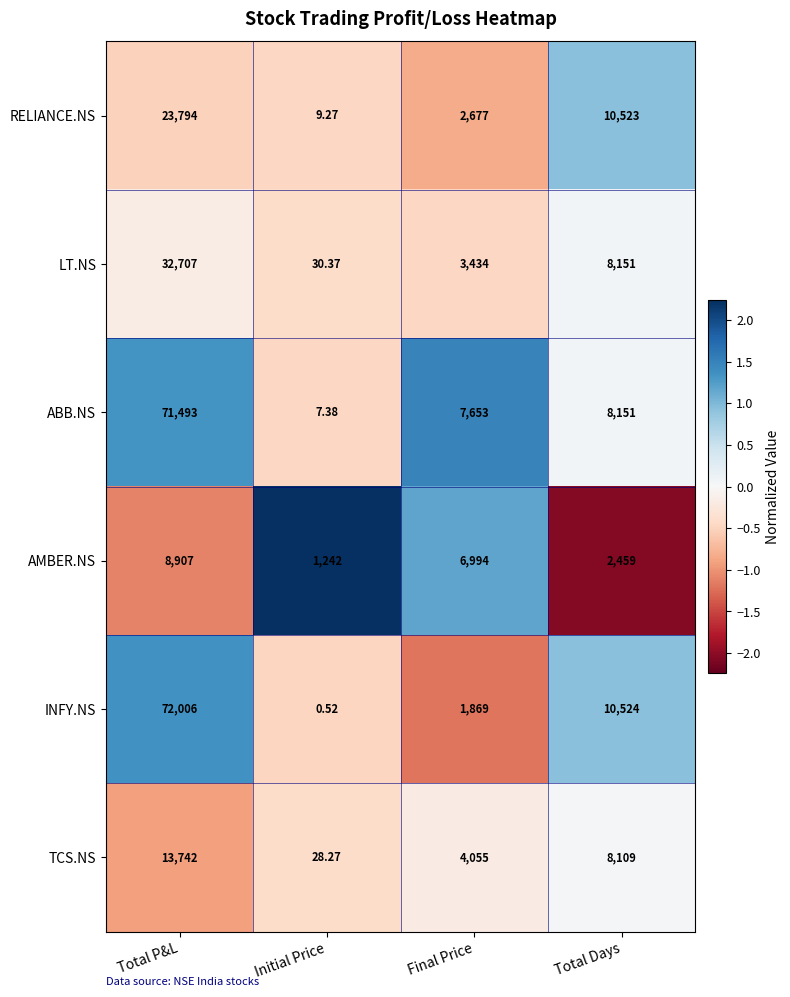

How many values in the AMBER.NS series are below 6994?

2